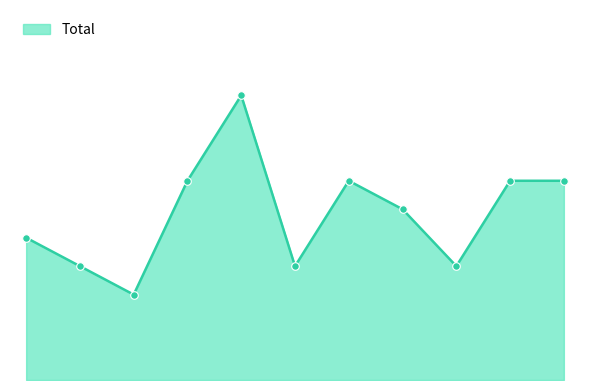

Is this an area chart (filled region under the line)?

Yes